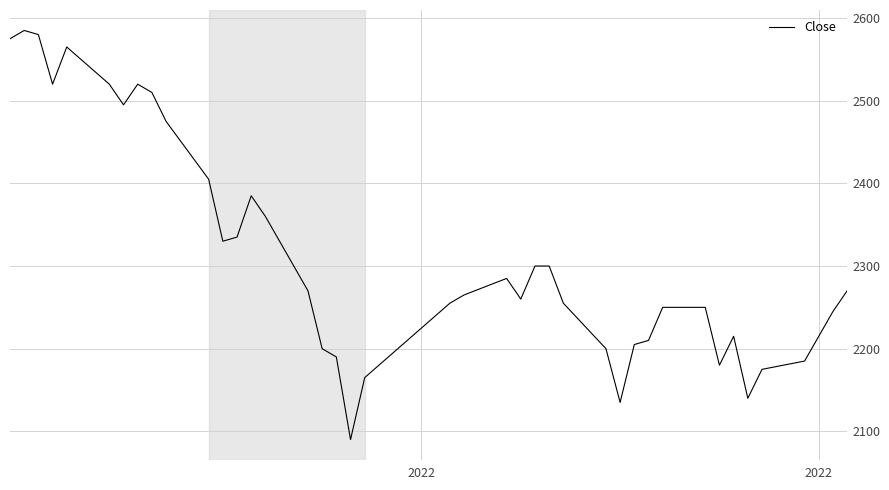

What is the difference between the maximum and minimum values?

495